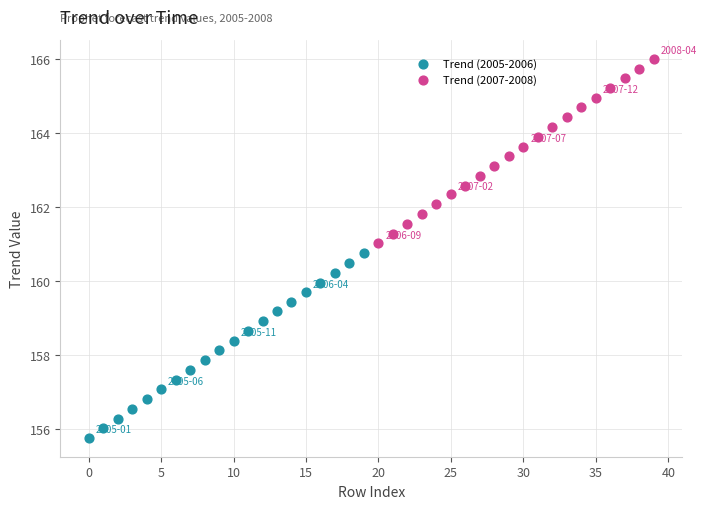

Which series contains the highest Y value?

Trend (2007-2008)